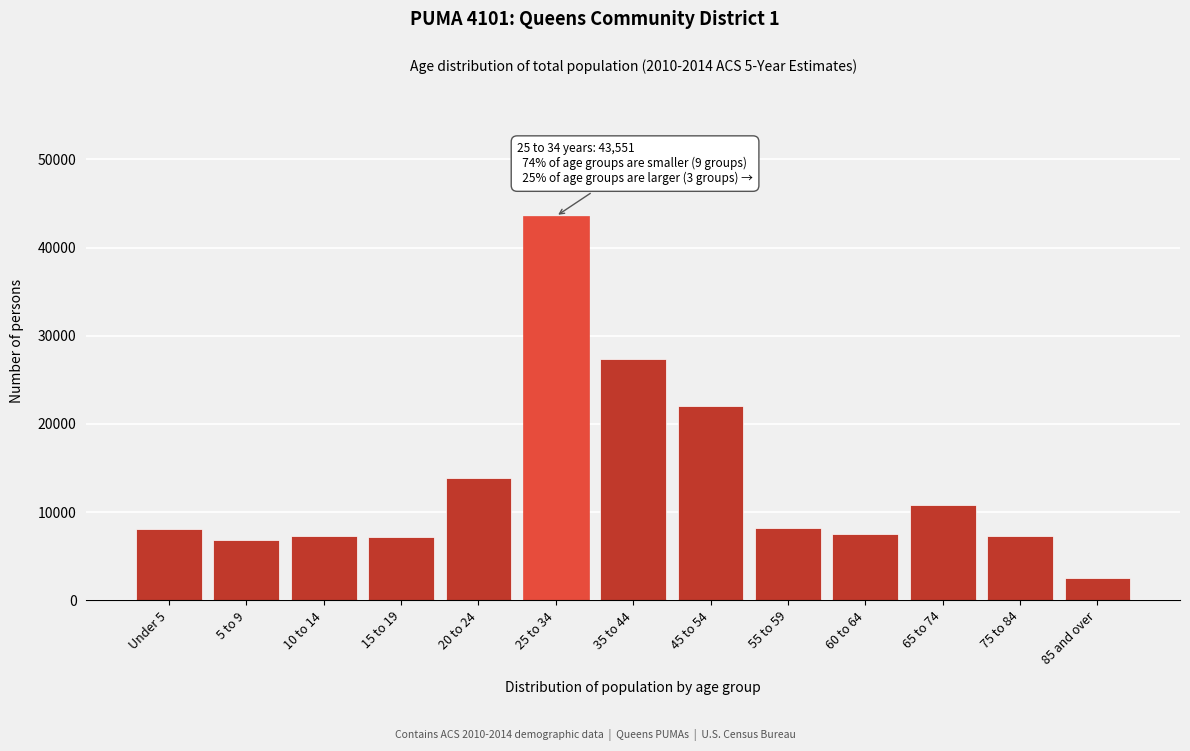

What is the maximum value shown in the chart?

43551